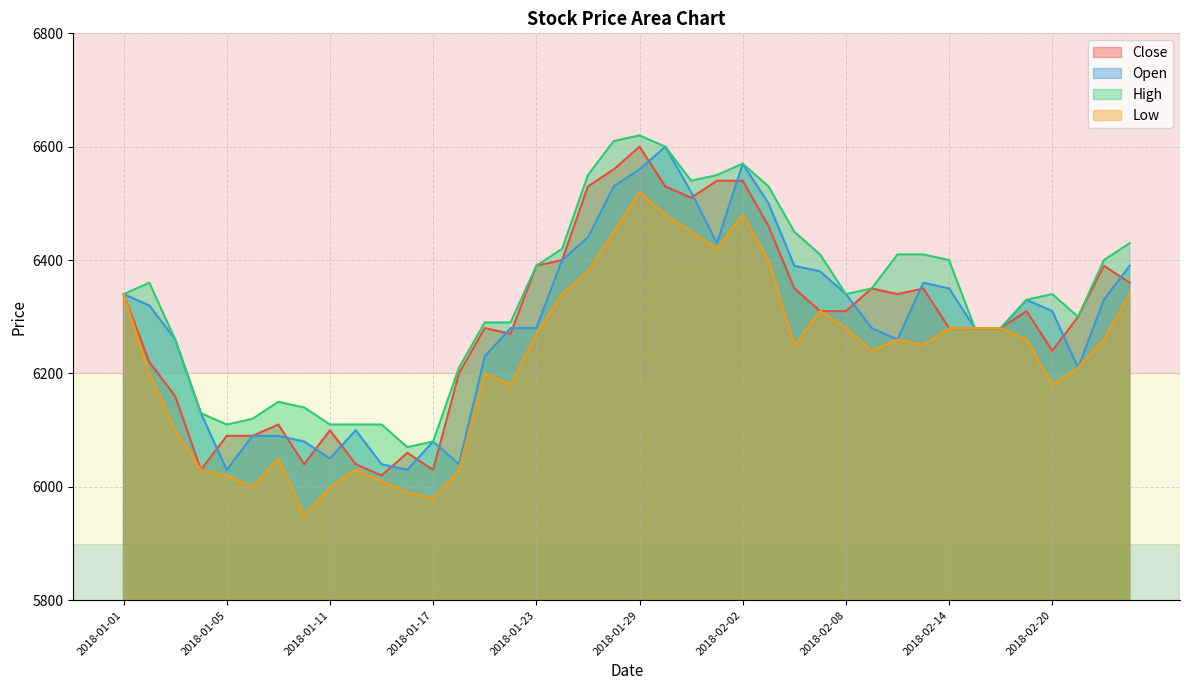

True or false: Low and High cross at least once.

False